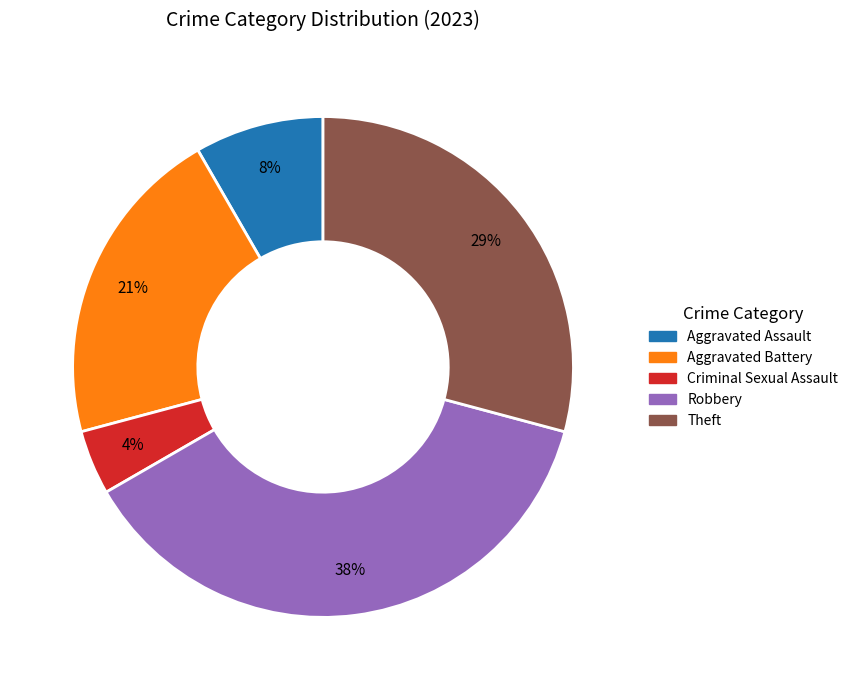

To the nearest percent, what is the difference between the largest and smallest slice percentages?

33%